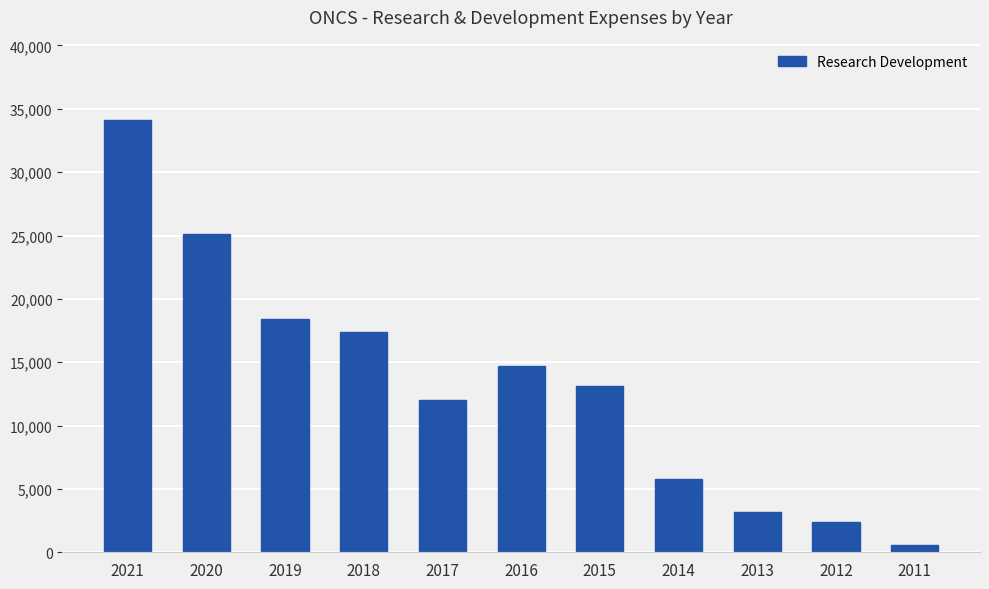

What is the sum of the values at 2013 and 2019?

21600